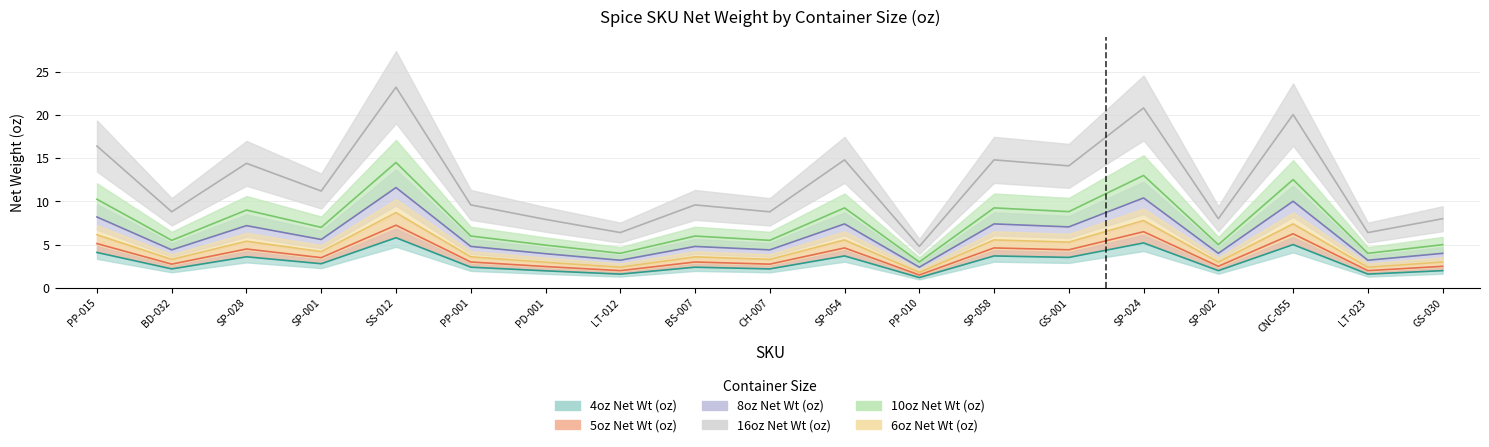

At which category is the sum across all series the highest?

SS-012